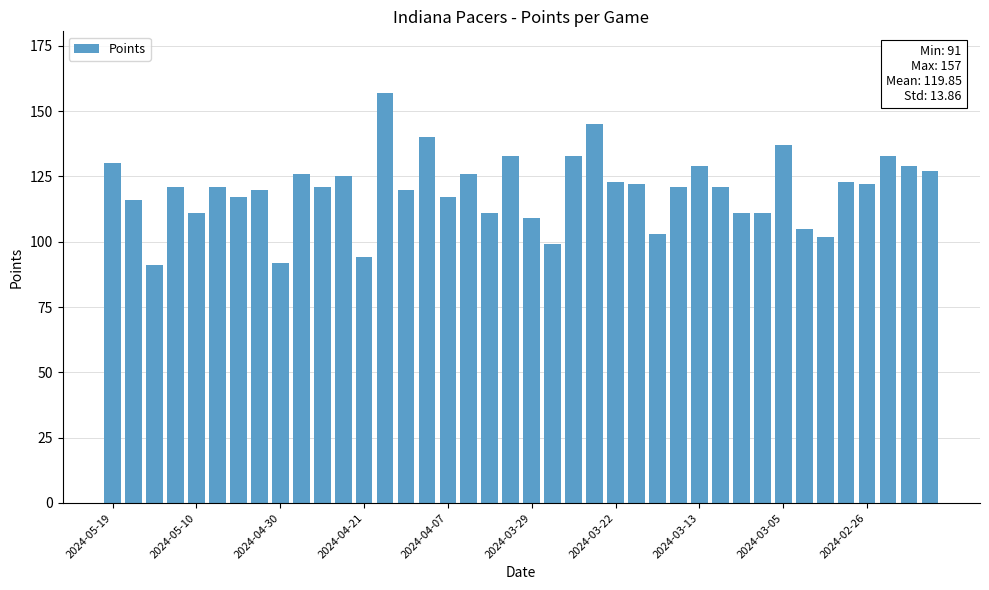

What is the value of the 13th bar from the left?

94